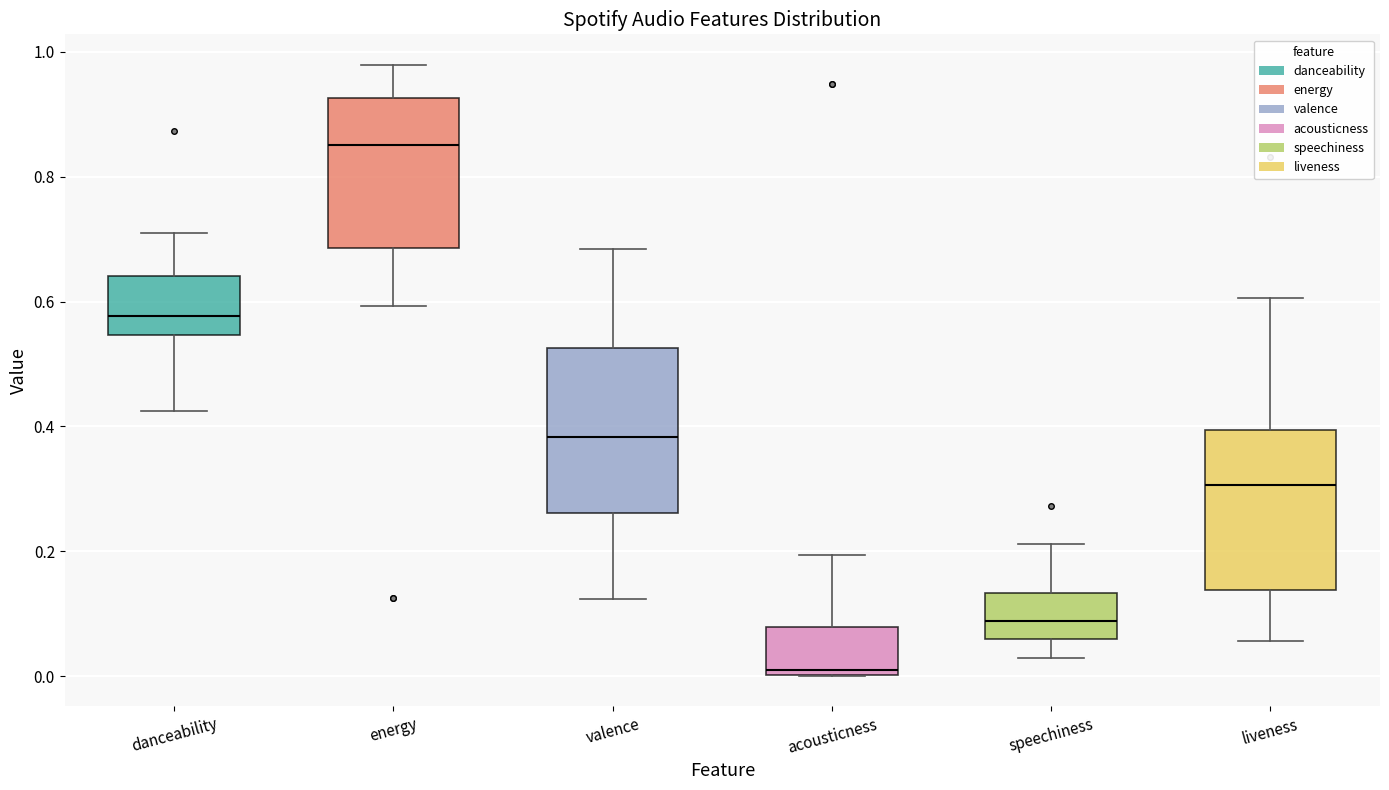

Where does the upper whisker of the box for energy end on the y-axis? The values are not printed on the chart, so give them approximately, as read against the axis.

0.98